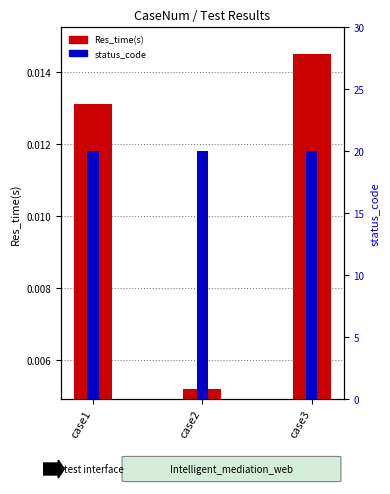

At which category does the chart reach its peak across all series?

case1